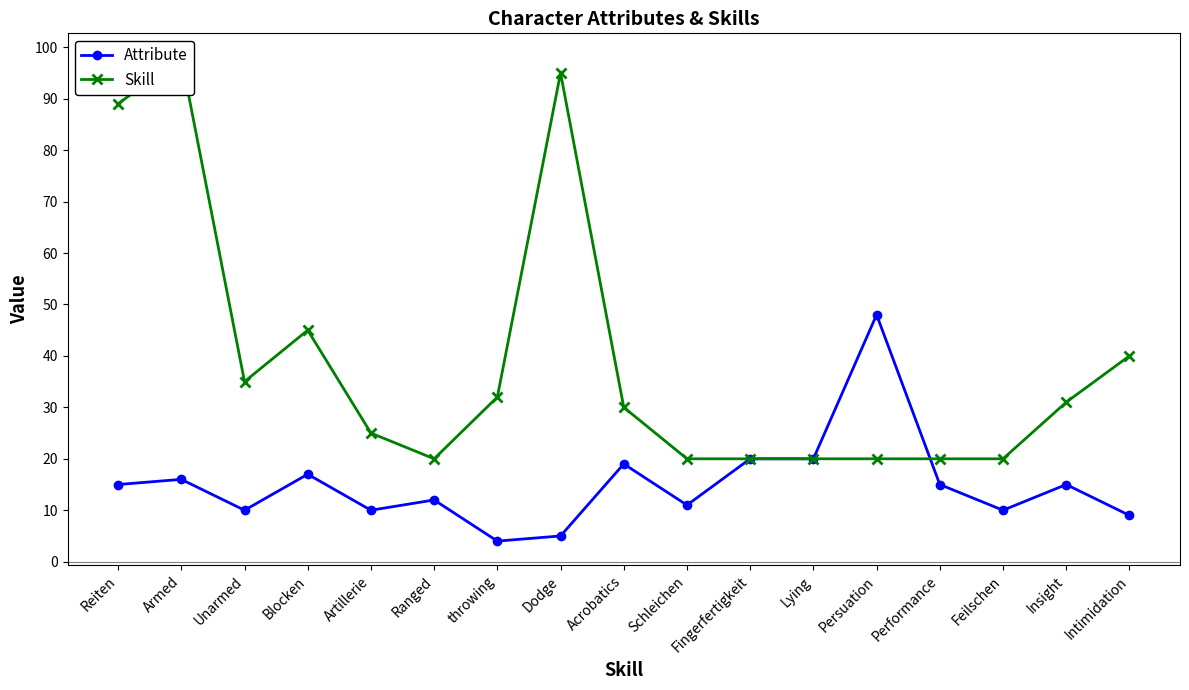

What is the maximum value shown in the chart?

98